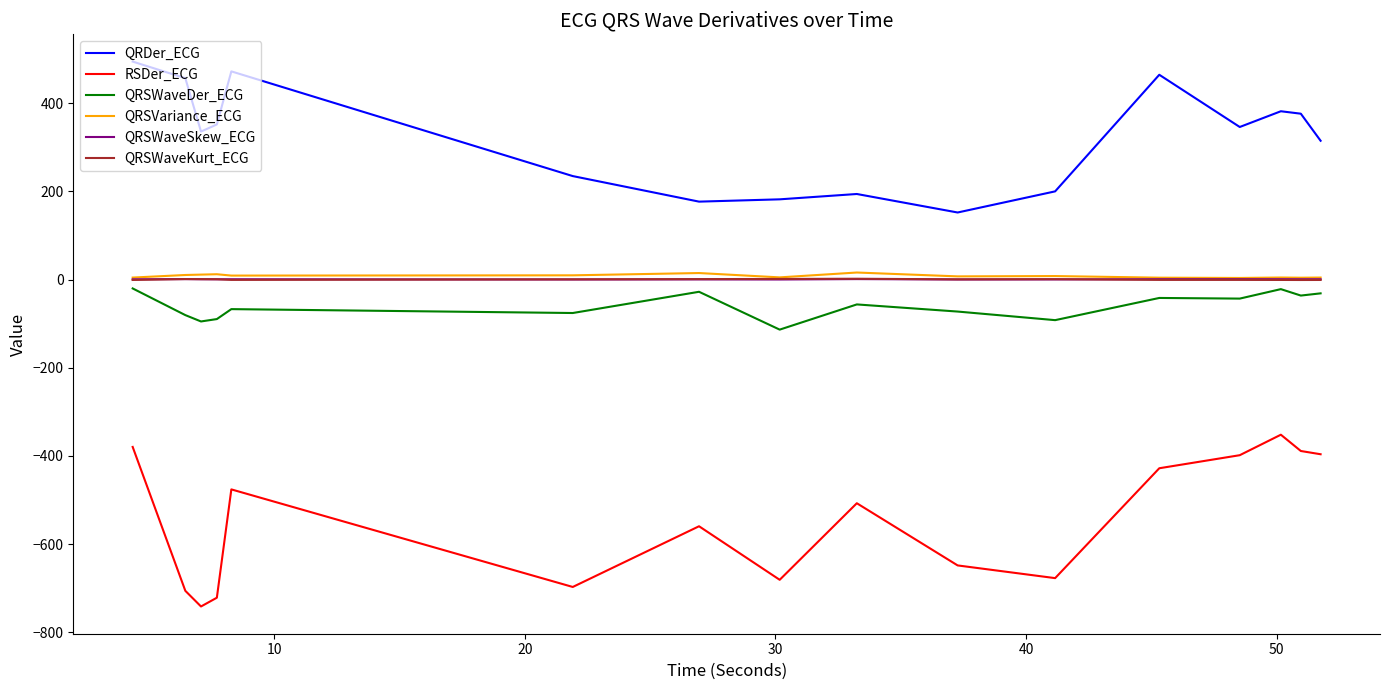

What is the difference between the second highest and minimum values in the QRSWaveKurt_ECG series?

2.4